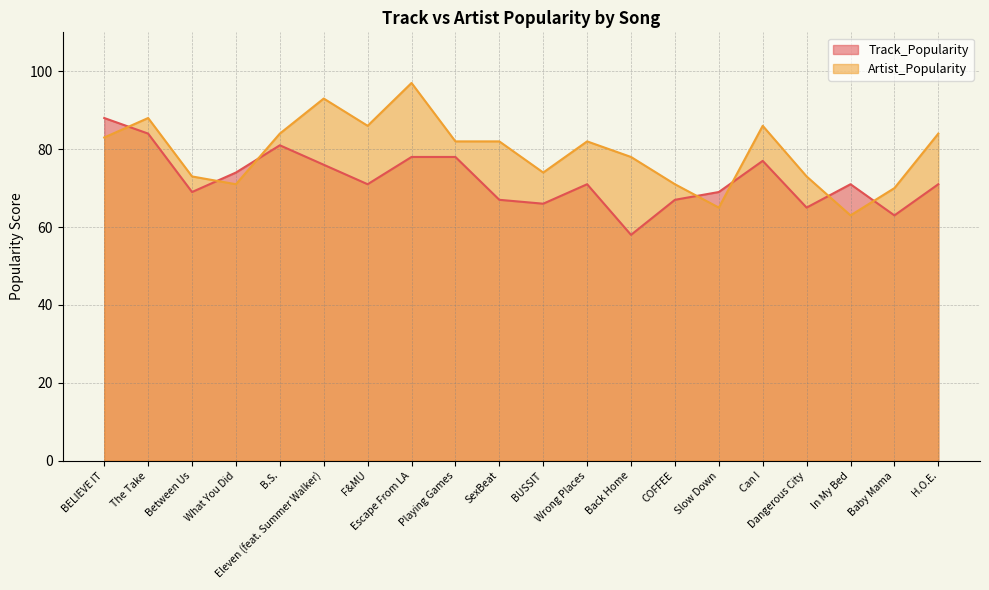

Rank the series by their maximum value, from highest to lowest.

Artist_Popularity, Track_Popularity